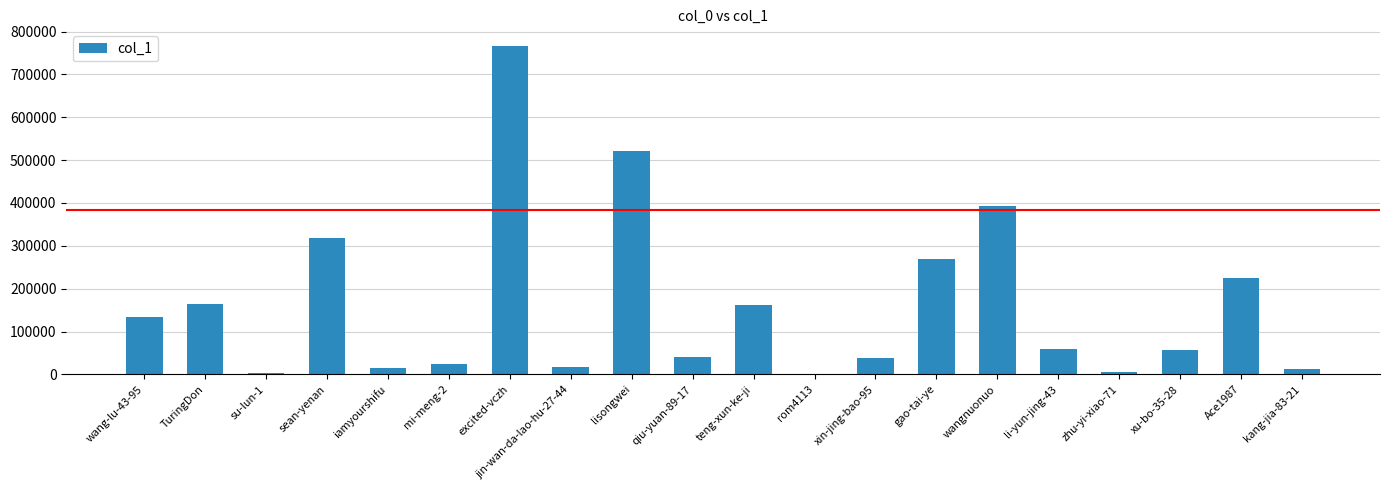

Count the number of data series in this chart.

1